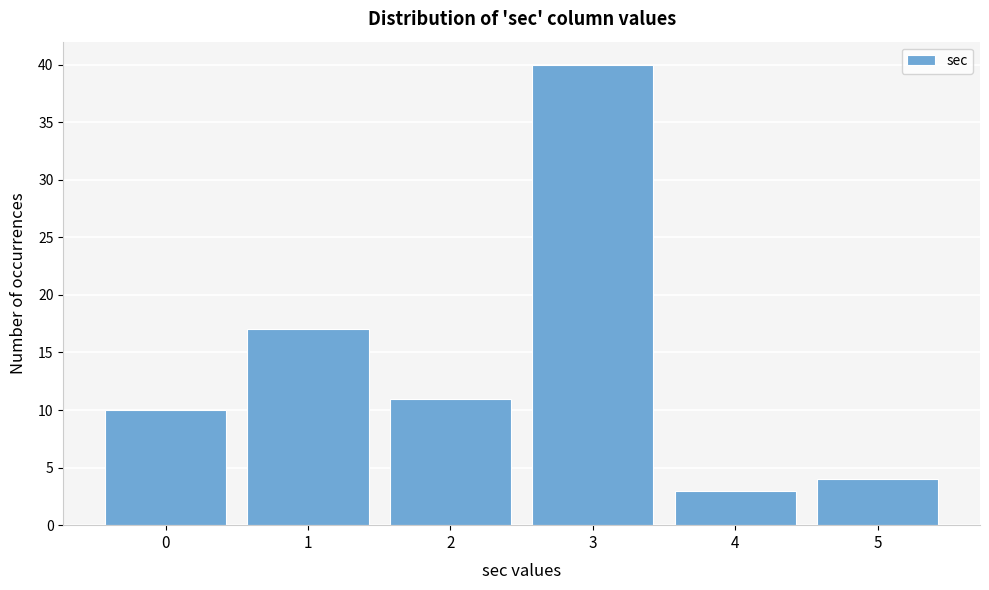

Reading left to right, list every bar in this chart as the range it spans on the x-axis followed by its height. The values are not printed on the chart, so give them approximately, as read against the axis.

-0.5 to 0.5: 10
0.5 to 1.5: 17
1.5 to 2.5: 11
2.5 to 3.5: 40
3.5 to 4.5: 3
4.5 to 5.5: 4